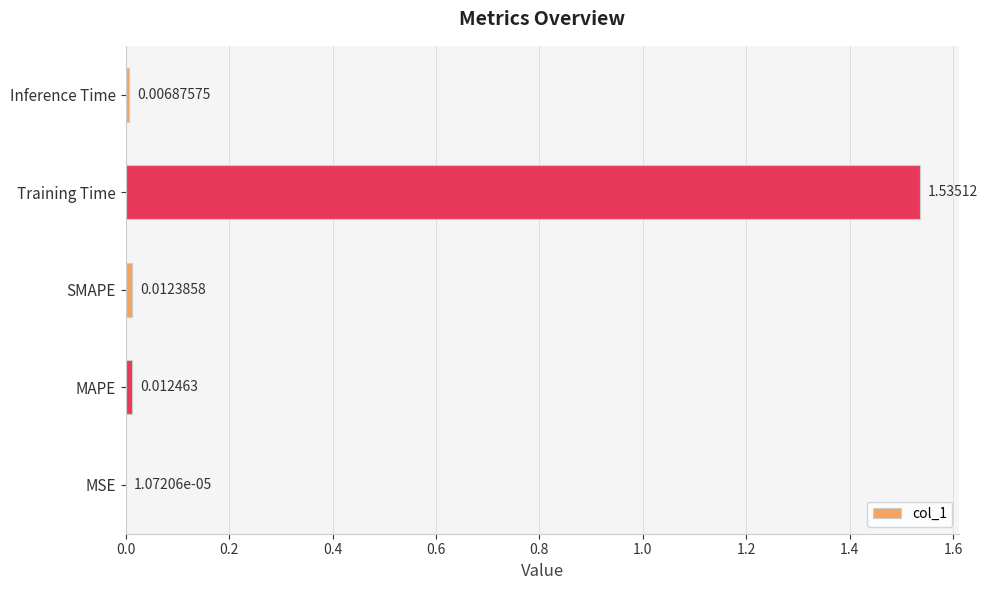

What is the change in value from Training Time to Inference Time?

-1.5